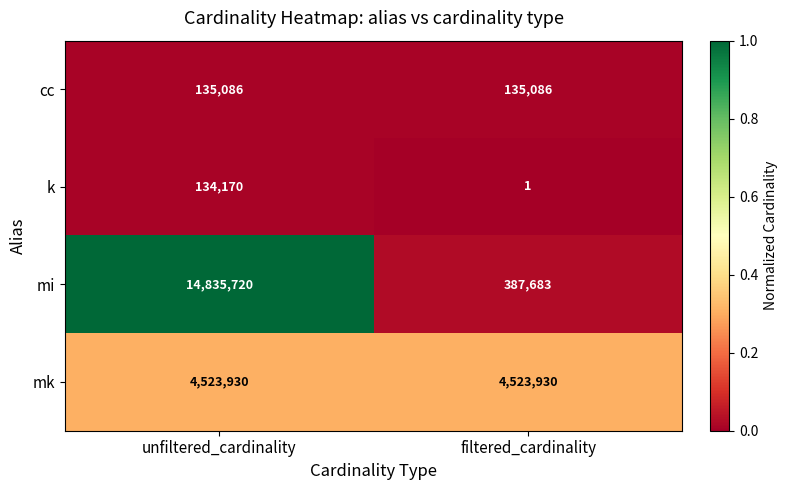

At which category is the sum across all series the highest?

unfiltered_cardinality